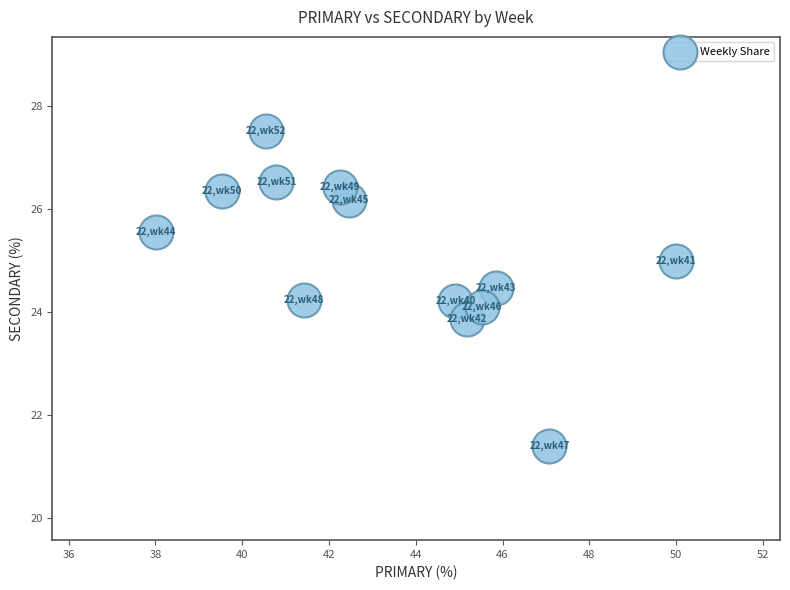

What is the range of Y values (max minus min)?

6.1